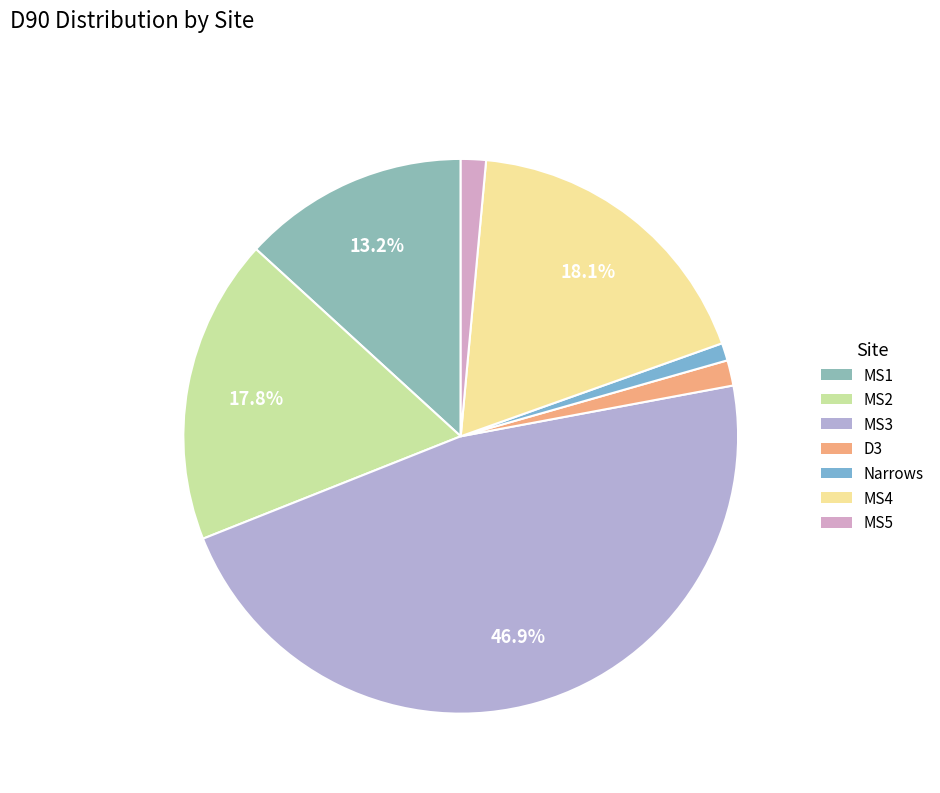

Which has a higher value, Narrows or MS5?

MS5